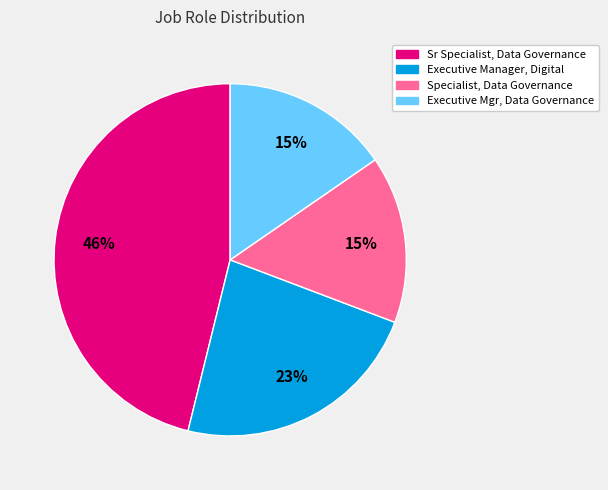

Is there a majority slice in this chart?

No